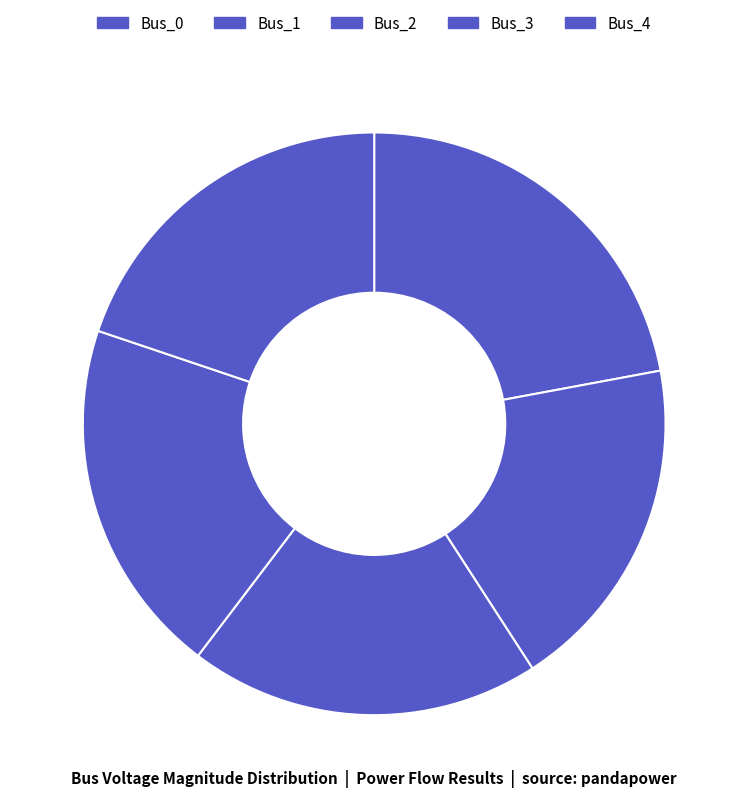

How many slices are in this pie chart?

5